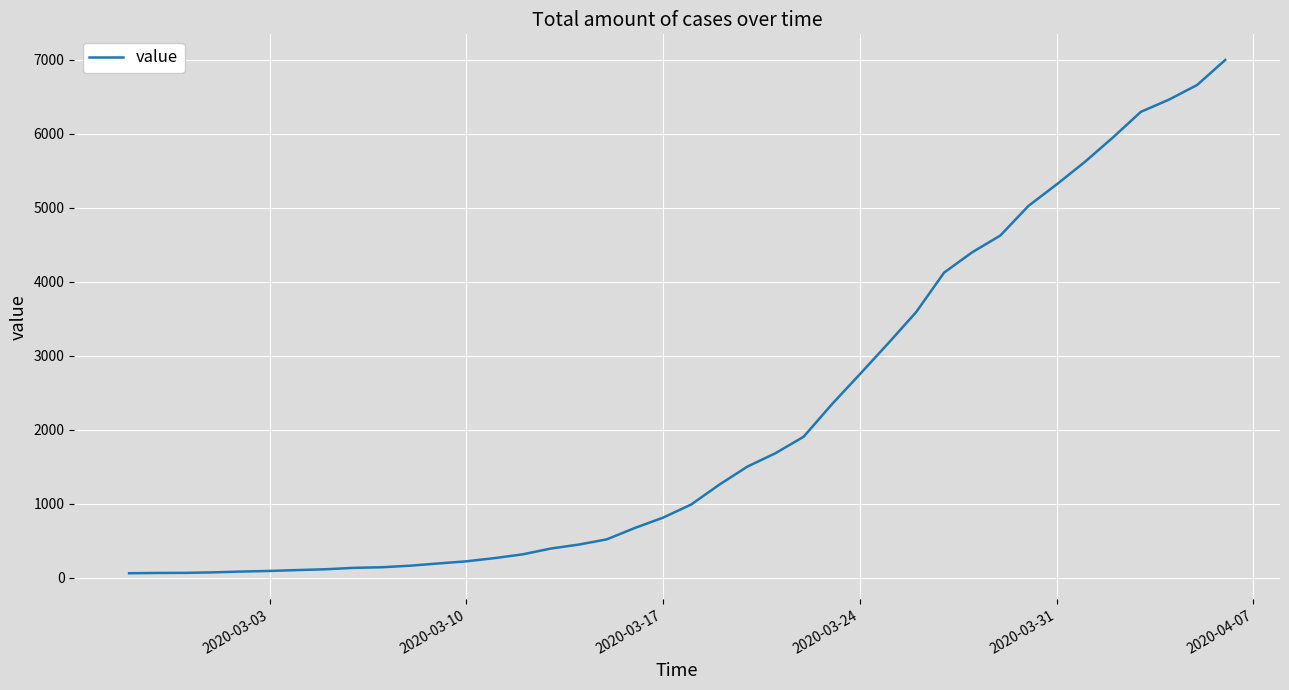

What is the greatest value displayed?

6994